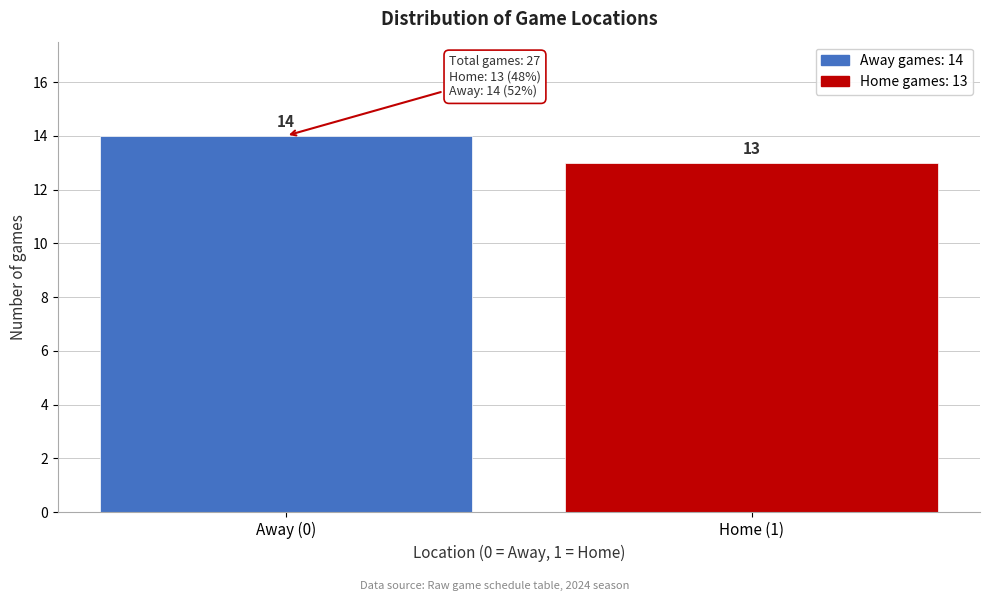

Reading left to right, transcribe all the data shown in this chart.

14	13